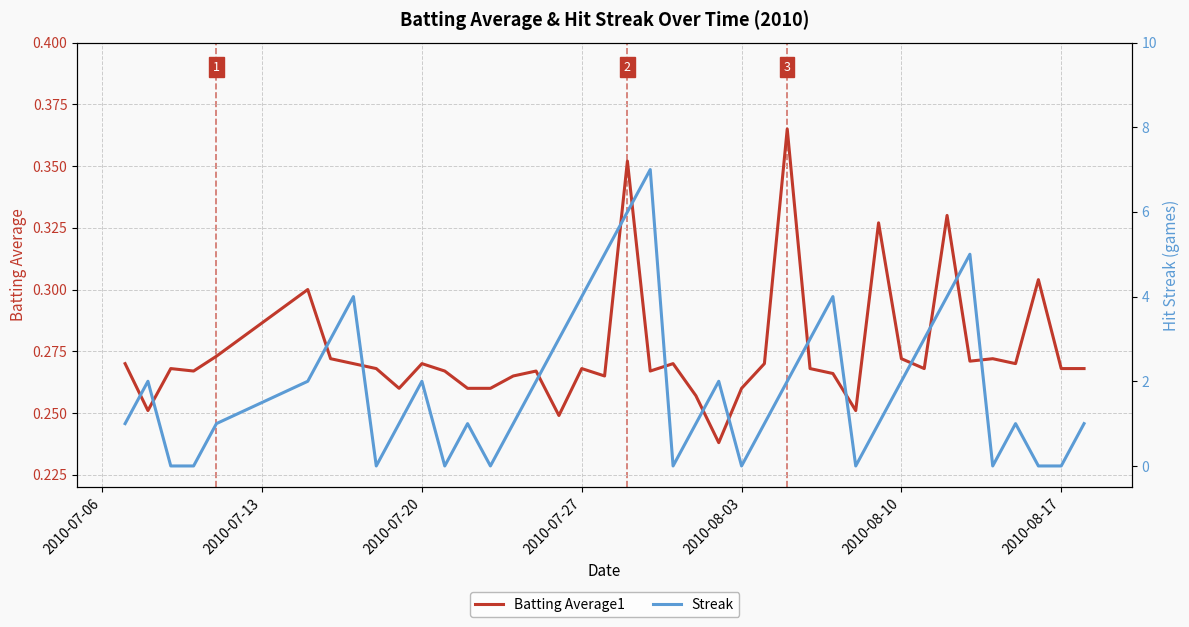

How many series are shown in this chart?

2